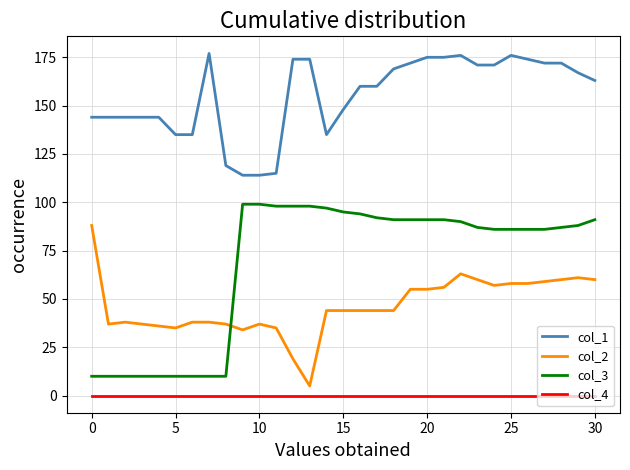

Which series has the largest range (max minus min)?

col_3